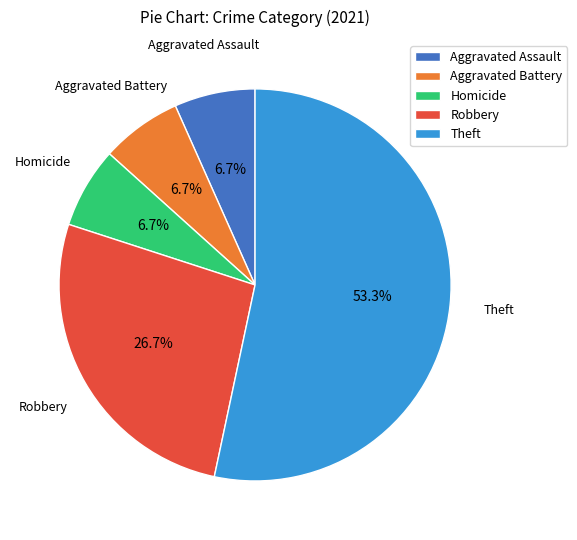

To the nearest percent, what portion does Theft represent?

53%